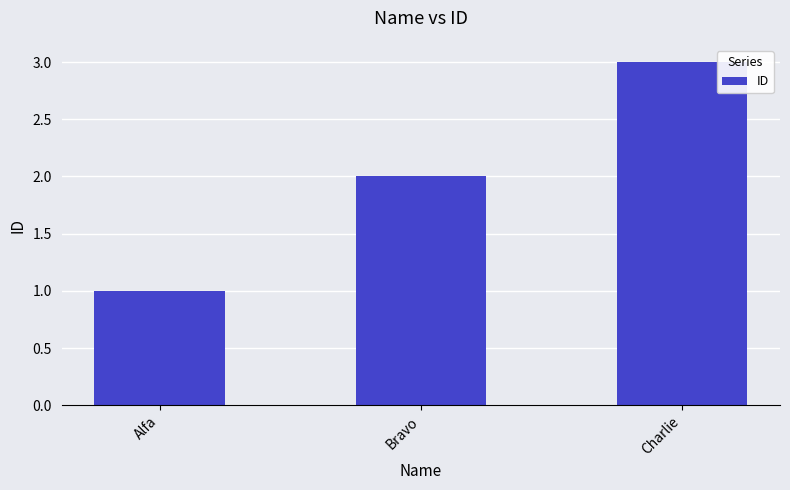

How many values are between 1 and 3?

3